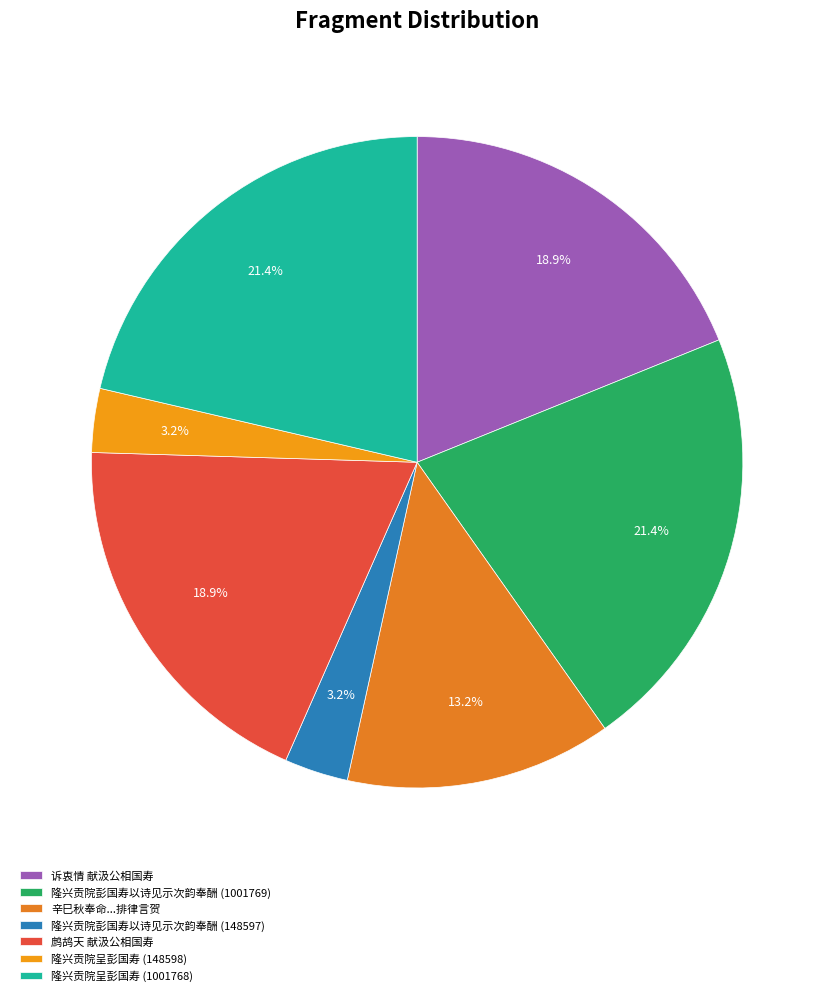

Which slice is the largest?

隆兴贡院彭国寿以诗见示次韵奉酬